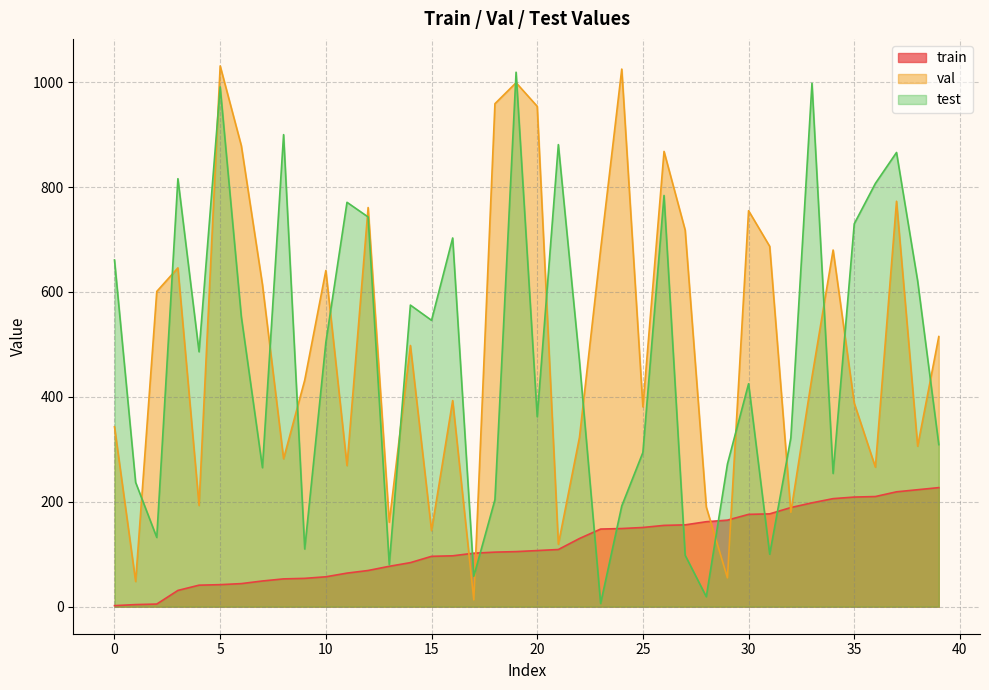

At how many categories does at least one series exceed 718?

17